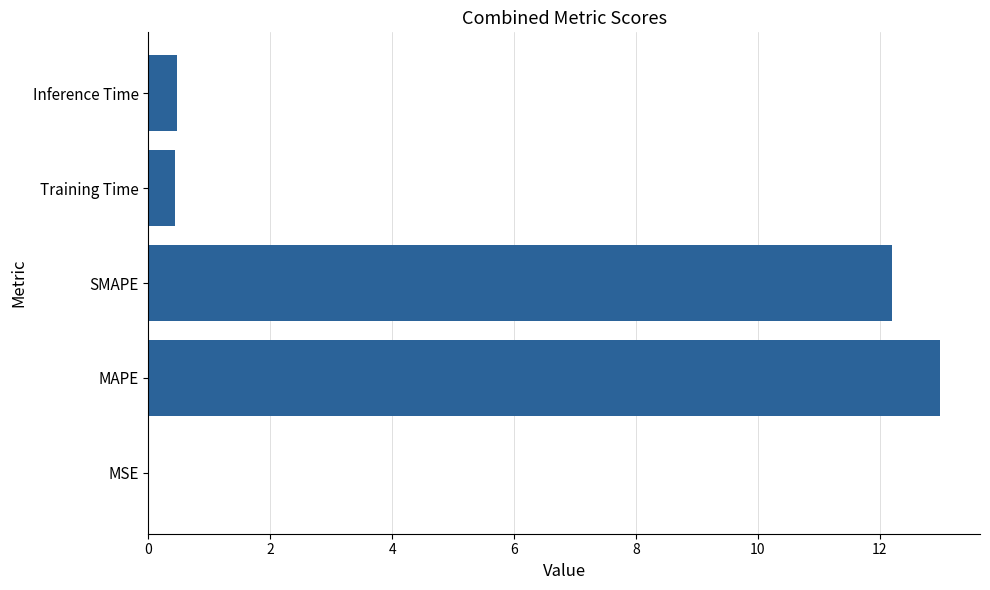

Between Training Time and SMAPE, which is larger?

SMAPE